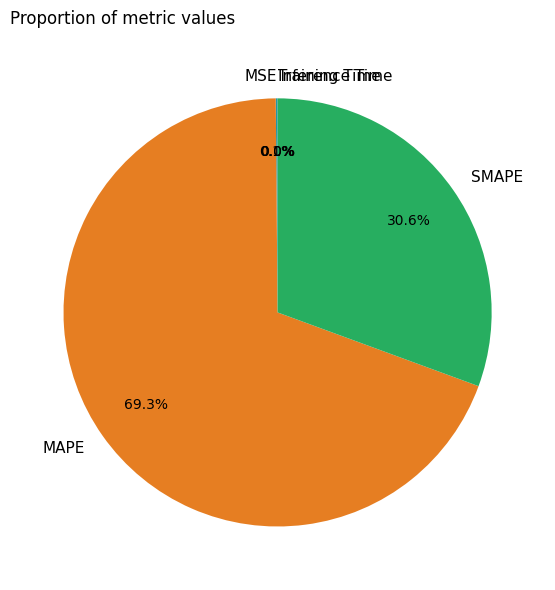

Is there a majority slice in this chart?

Yes